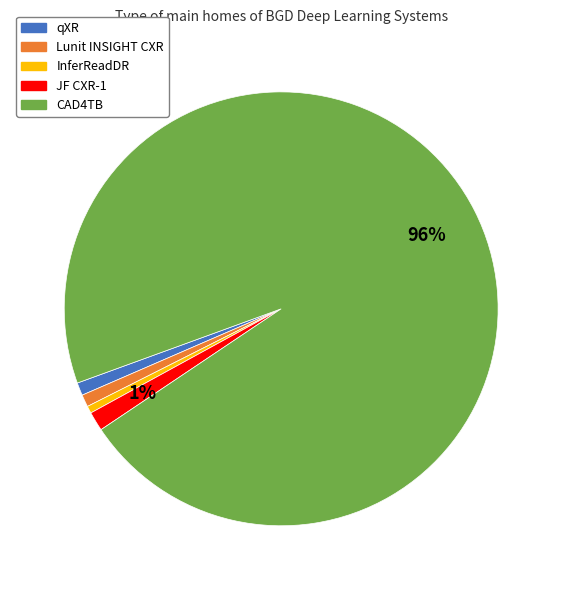

To the nearest percent, what is the average slice percentage?

20%